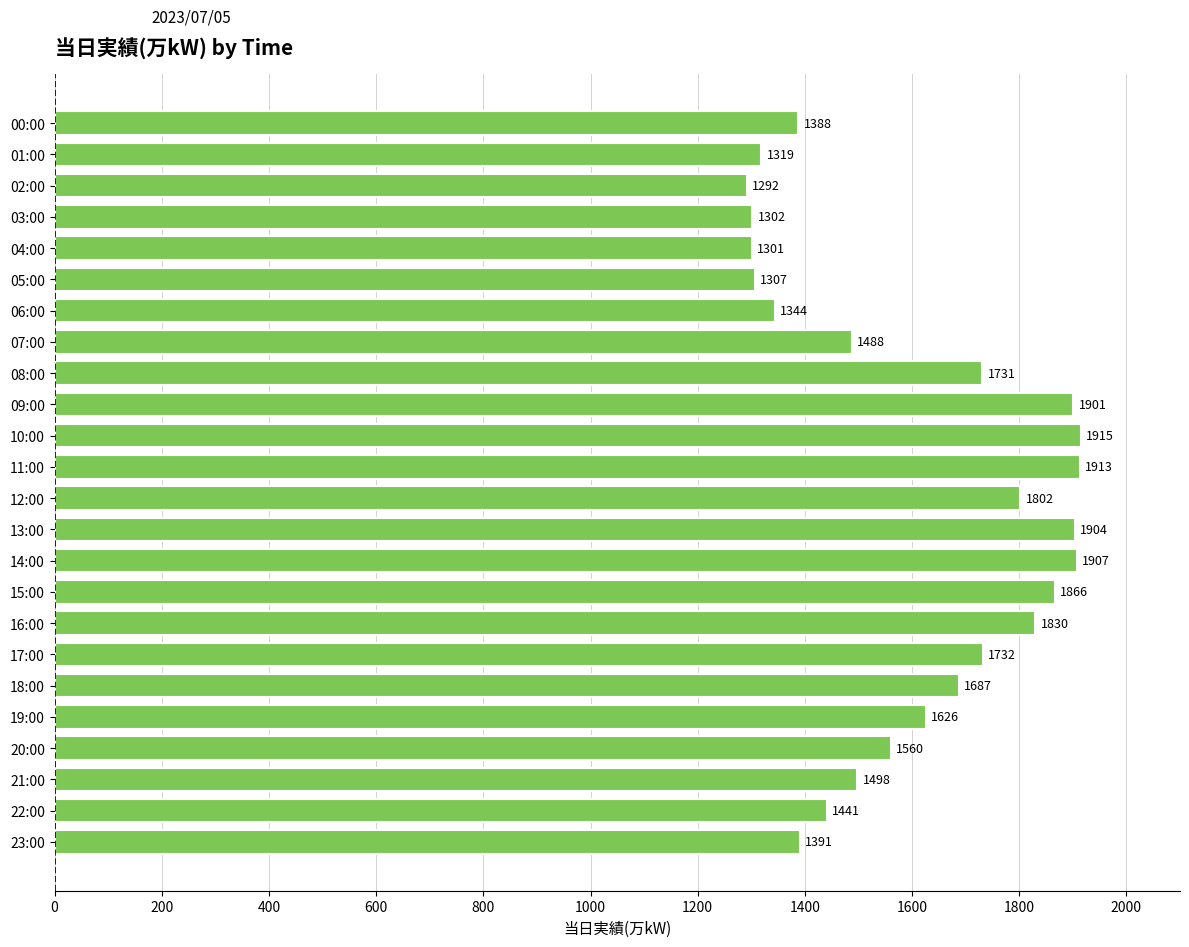

Are the bars horizontal?

Yes